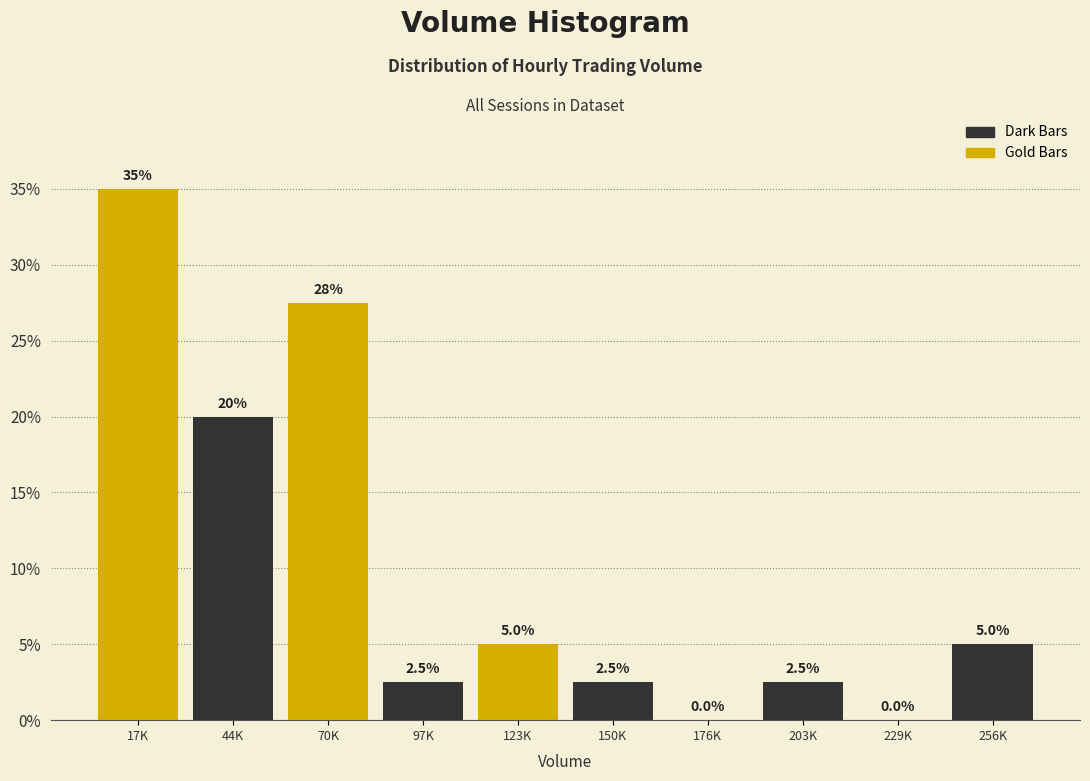

What is the maximum value shown in the chart?

35.0